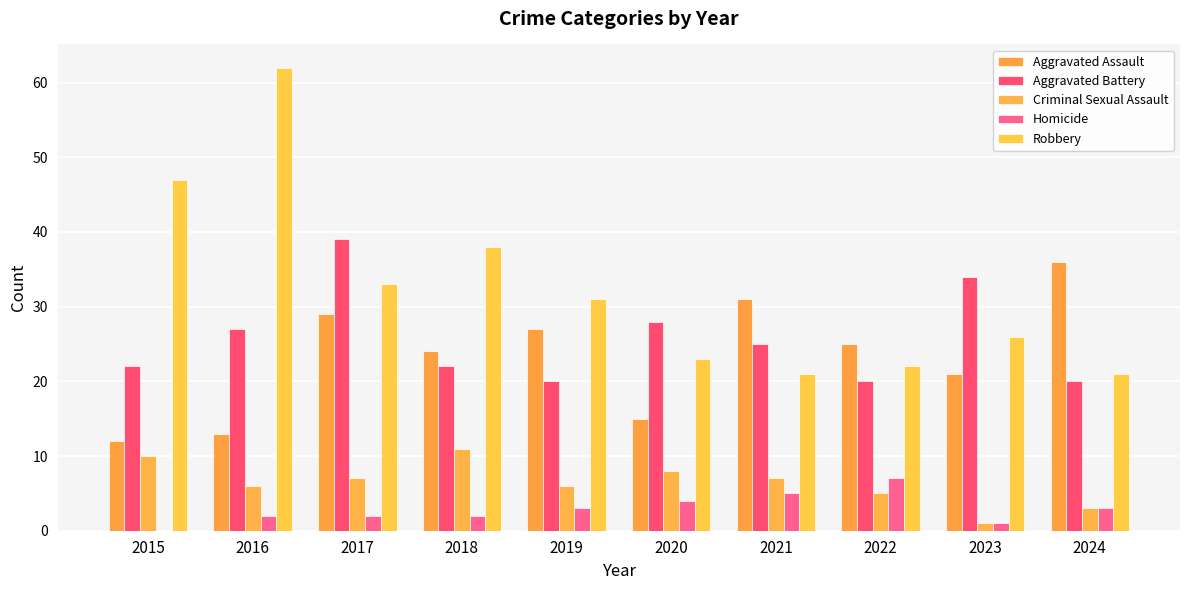

List the labels in order of Criminal Sexual Assault value, smallest first.

2023, 2024, 2022, 2016, 2019, 2017, 2021, 2020, 2015, 2018